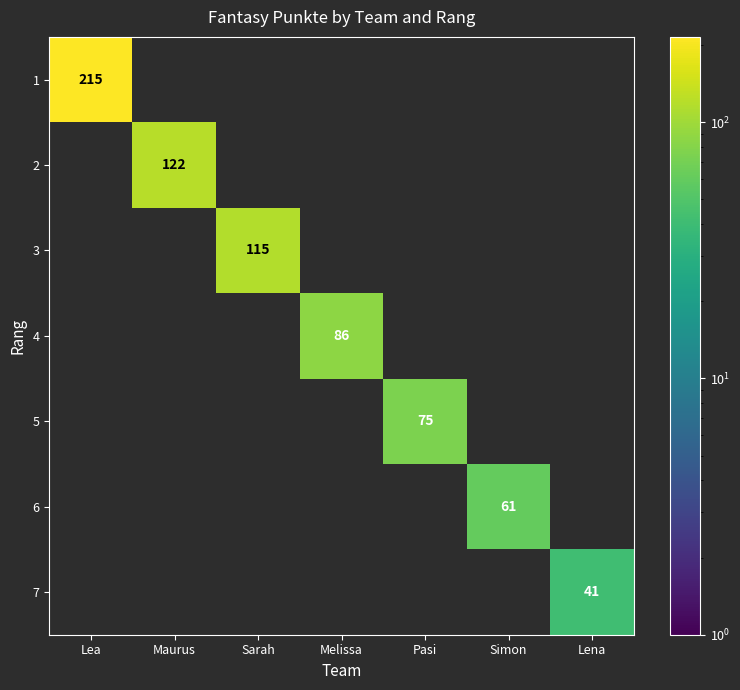

True or false: 1 has a value of 323 at Lea.

False